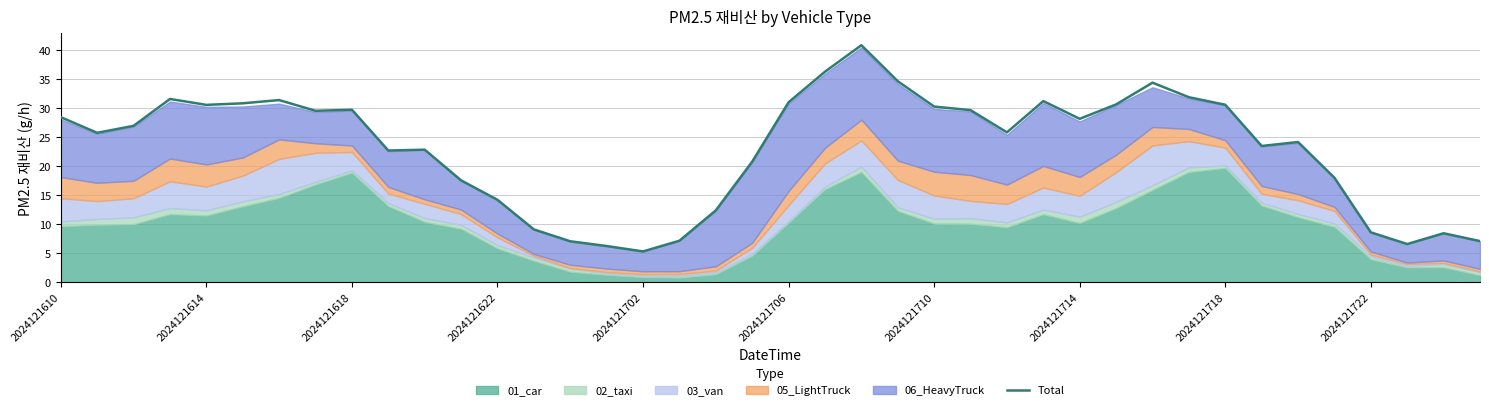

What is the value of the 26th point from the left?

29.7